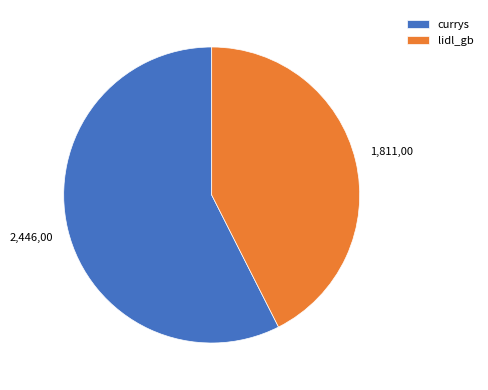

Rank the categories by value from highest to lowest.

currys, lidl_gb